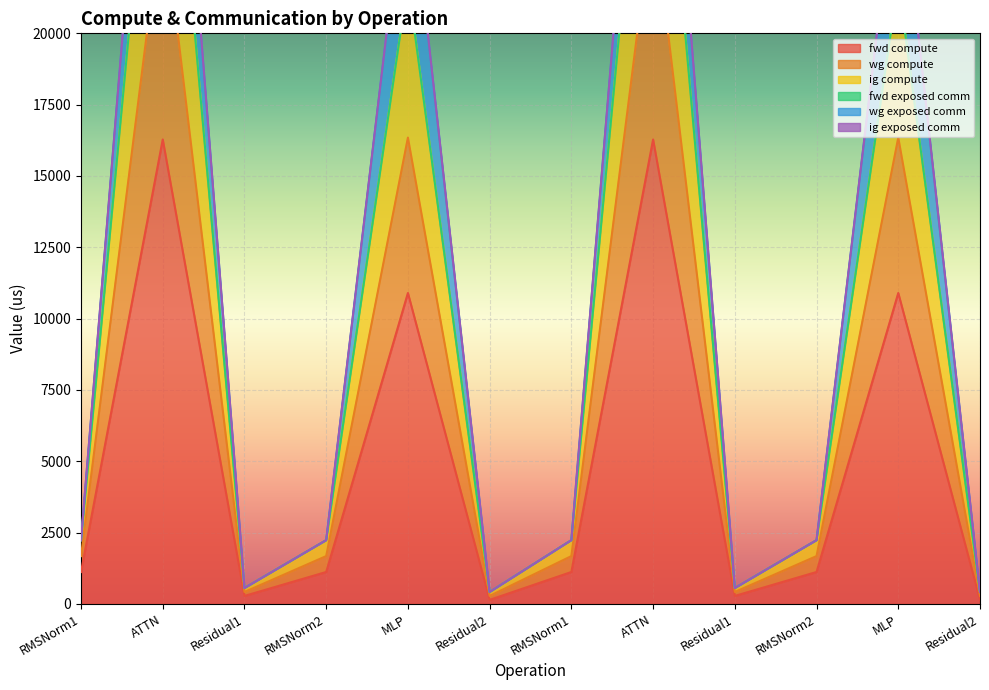

Rank the categories by fwd compute value from highest to lowest.

ATTN, ATTN, MLP, MLP, RMSNorm1, RMSNorm2, RMSNorm1, RMSNorm2, Residual1, Residual1, Residual2, Residual2